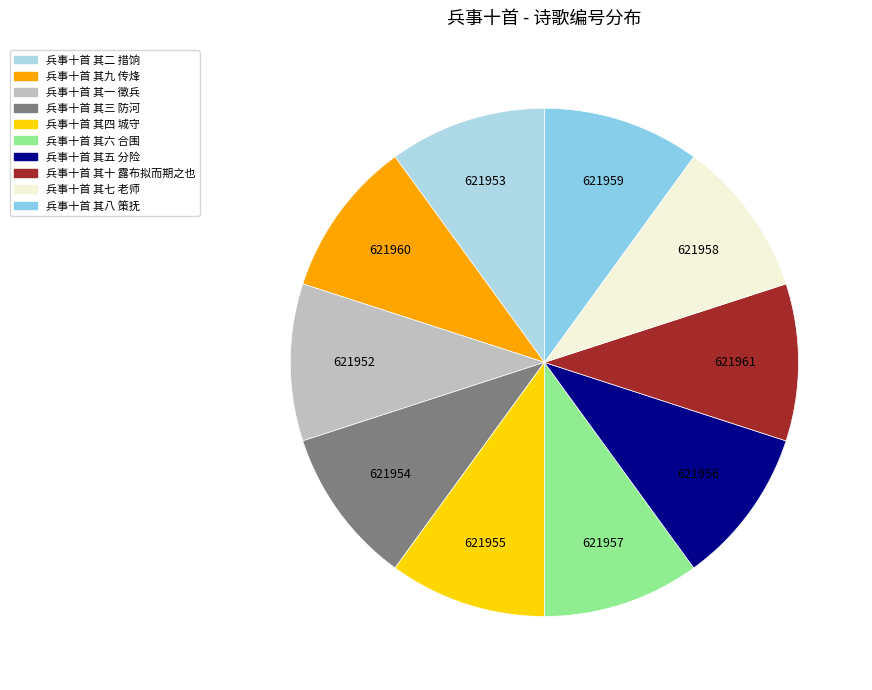

Do 兵事十首 其五 分险 and 兵事十首 其三 防河 together represent more than half of the pie?

No